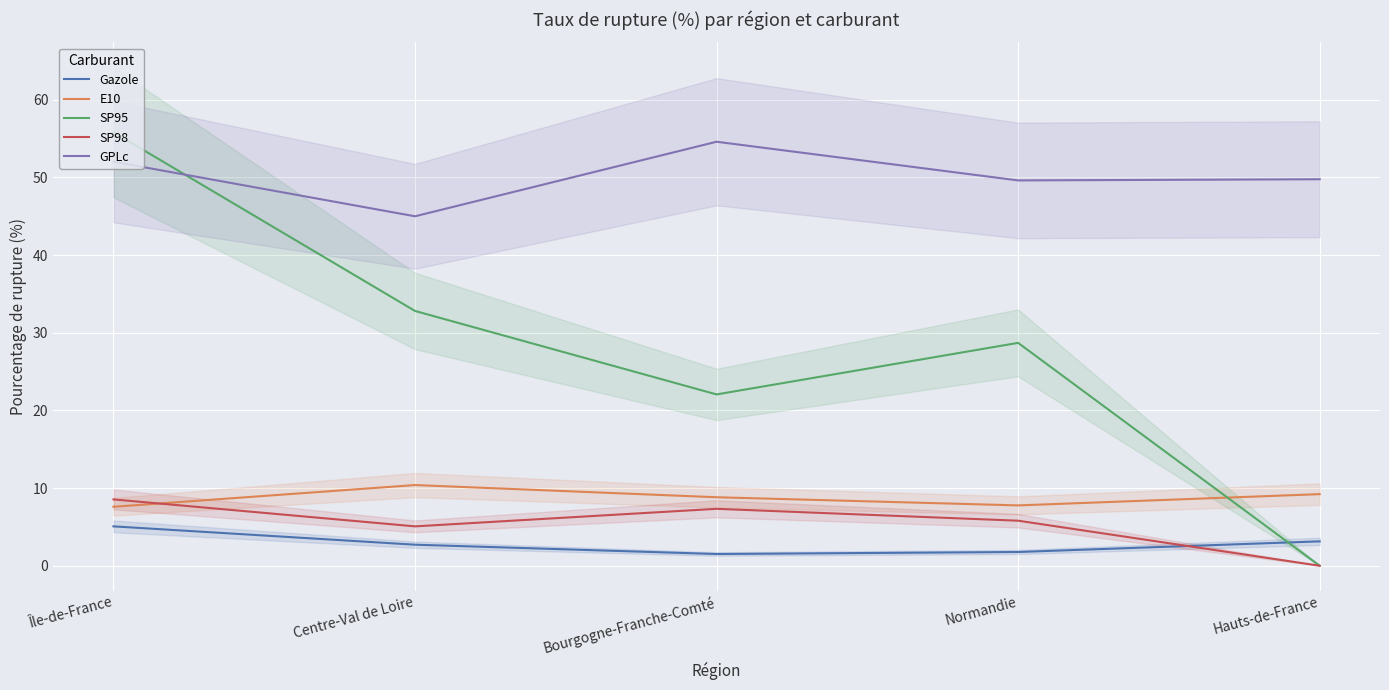

True or false: SP95 and SP98 intersect in this chart.

False